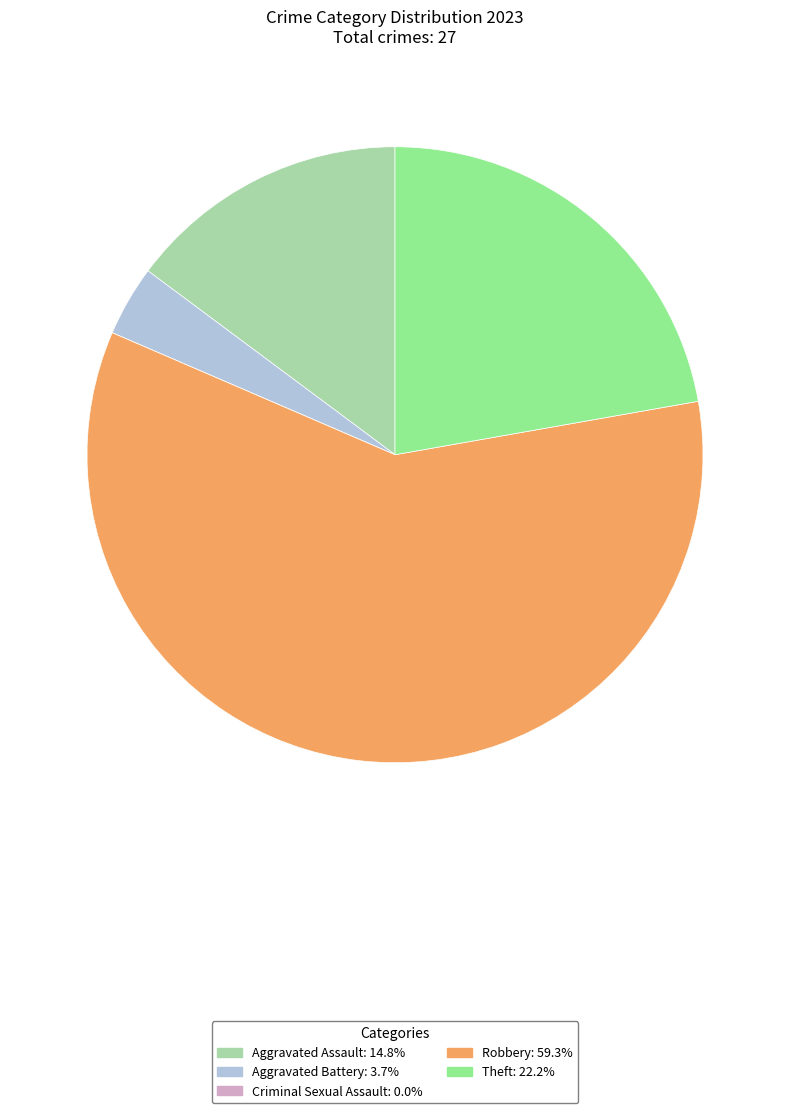

Is Aggravated Battery the majority of the pie?

No